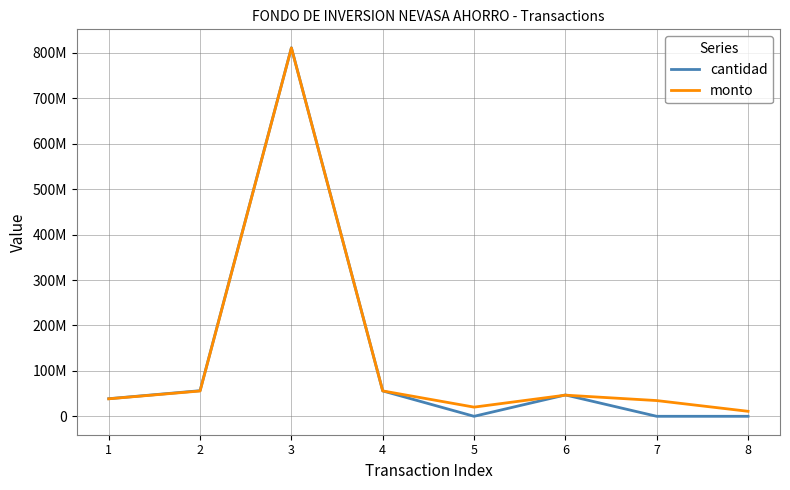

What is the sum of the cantidad values at 2 and 4?

112247538.0